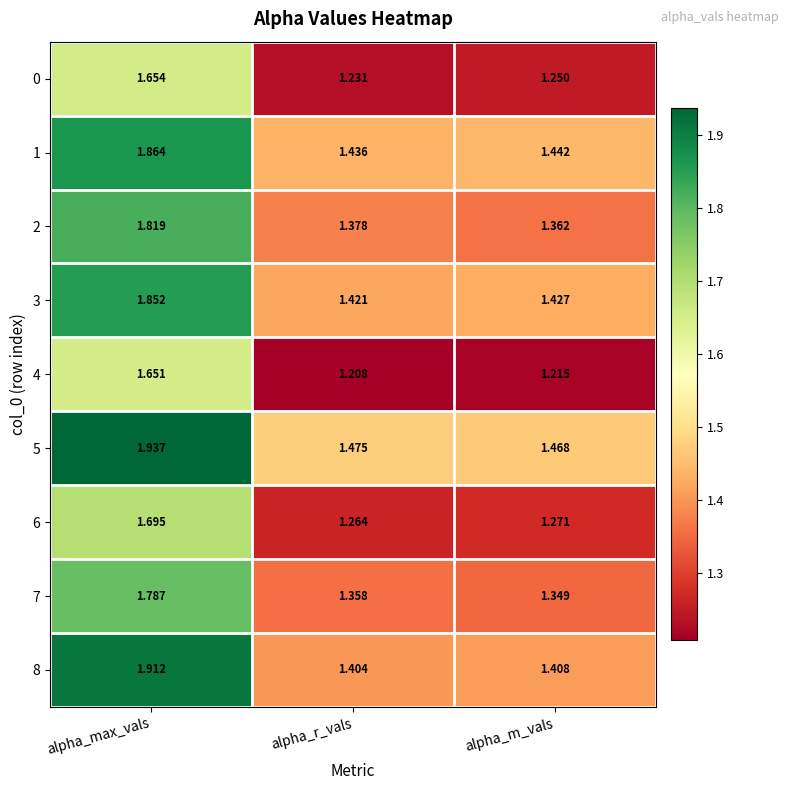

Which category has the highest value across all series?

alpha_max_vals